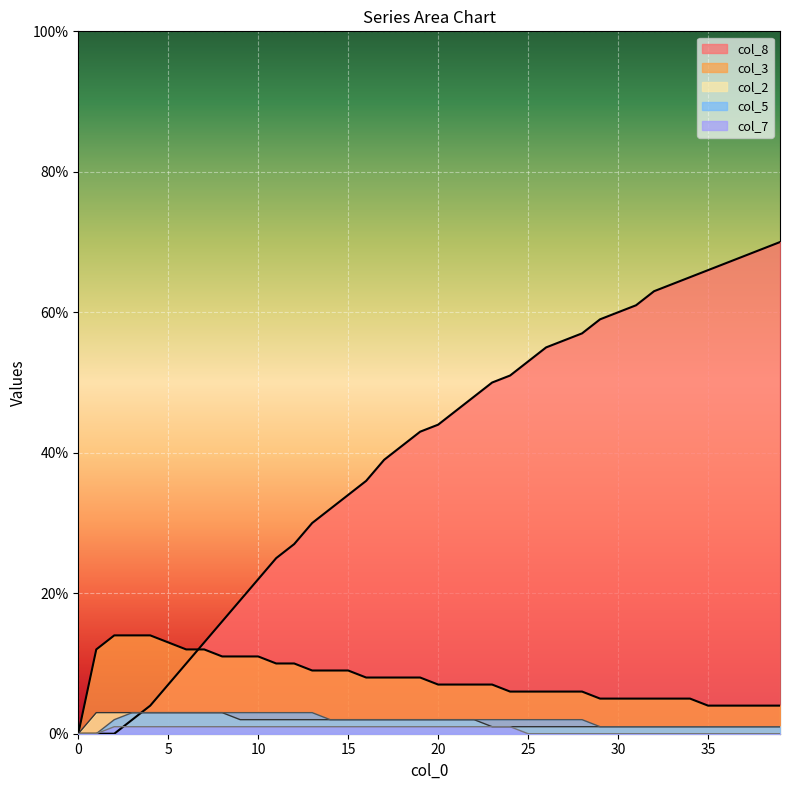

Is the value of col_7 at 28 greater than the value of col_8 at 5?

No